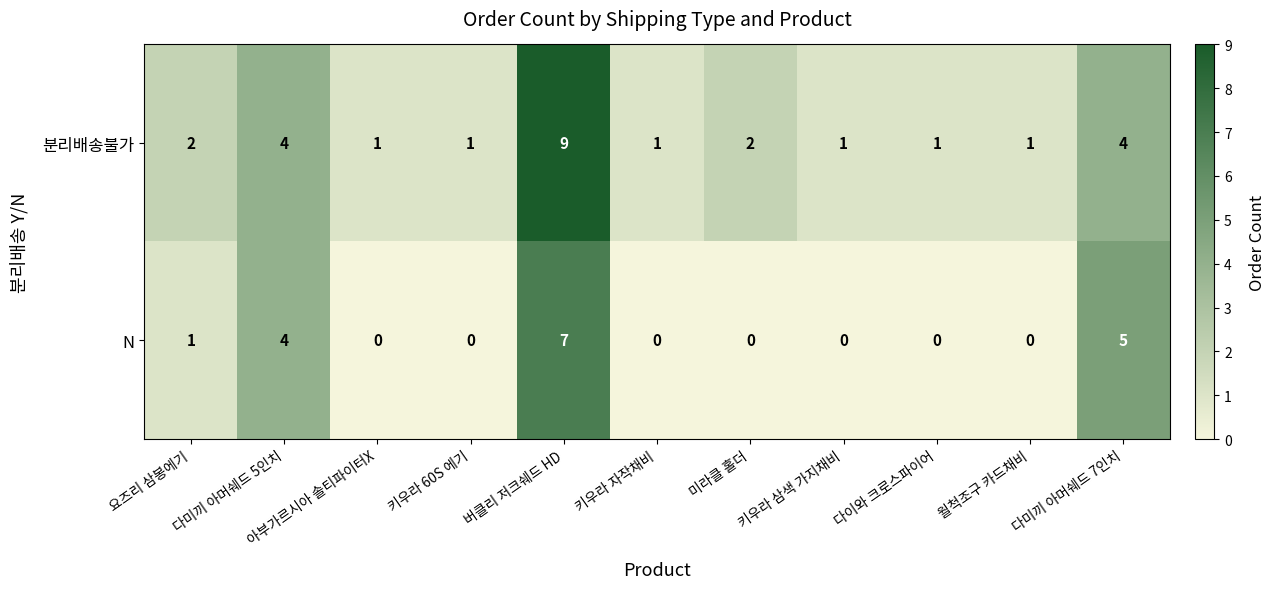

What is the difference between the second highest and second lowest values in the 분리배송불가 series?

3